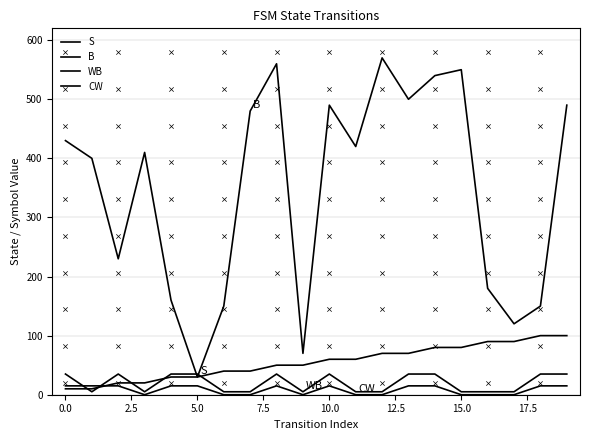

At how many categories does at least one series exceed 107?

18